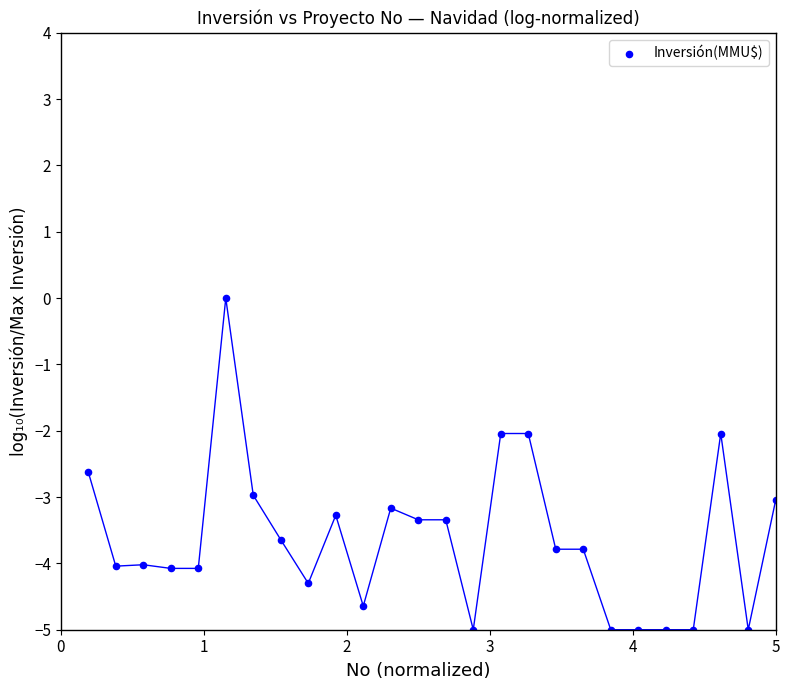

What is the range of Y values (max minus min)?

5.0